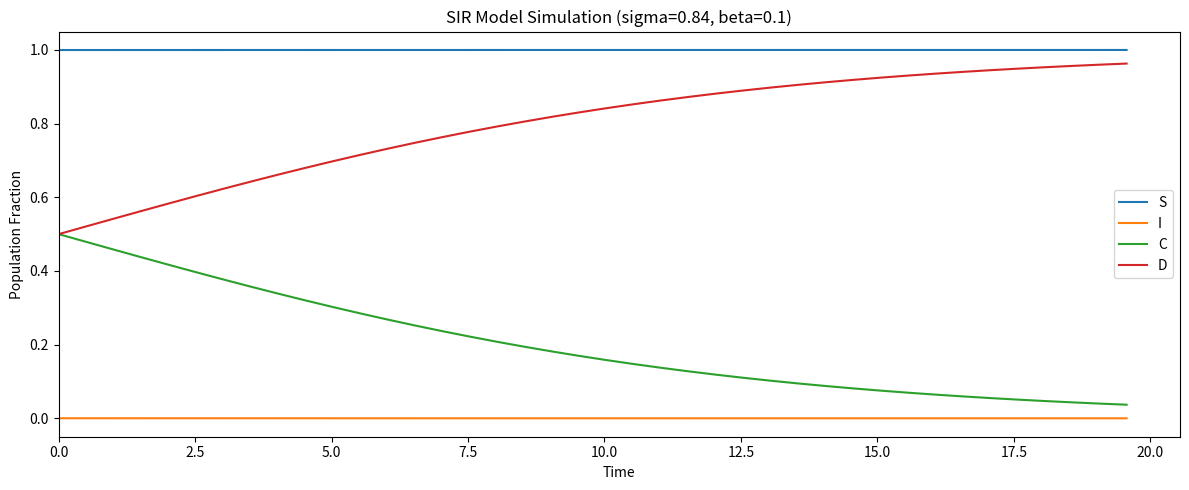

How many lines are shown in the chart?

4